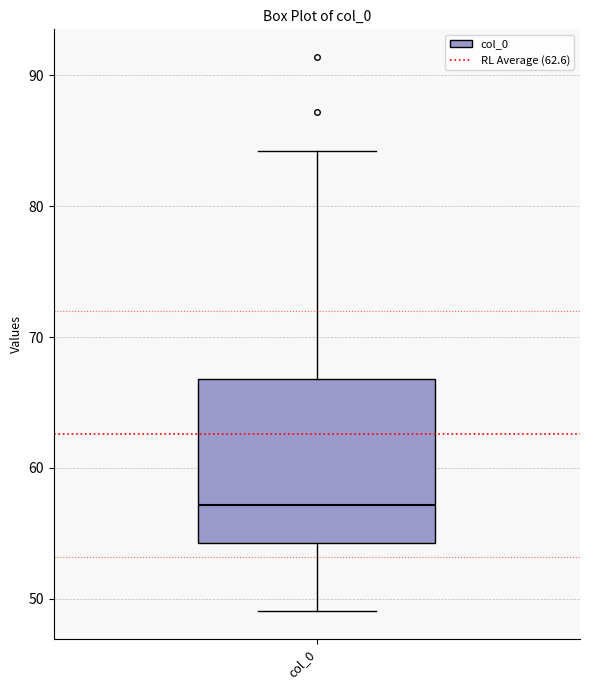

Read this box plot against the y-axis: the position of the median line, the range covered by the box, and the ends of both whiskers. The values are not printed on the chart, so give them approximately, as read against the axis.

median 57, box 54 to 67, whiskers 49 to 84